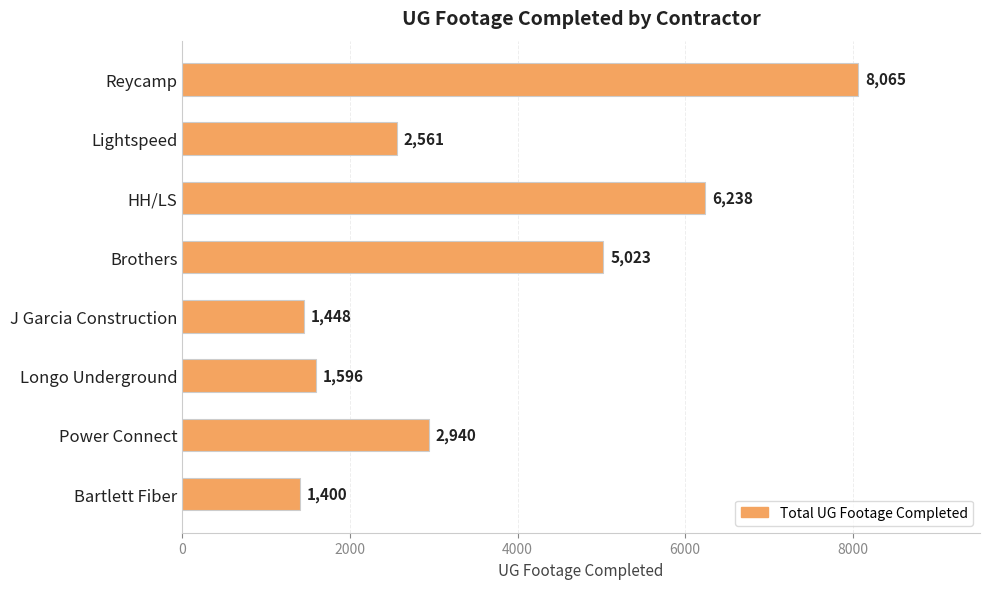

What is the change in value from J Garcia Construction to Longo Underground?

+148